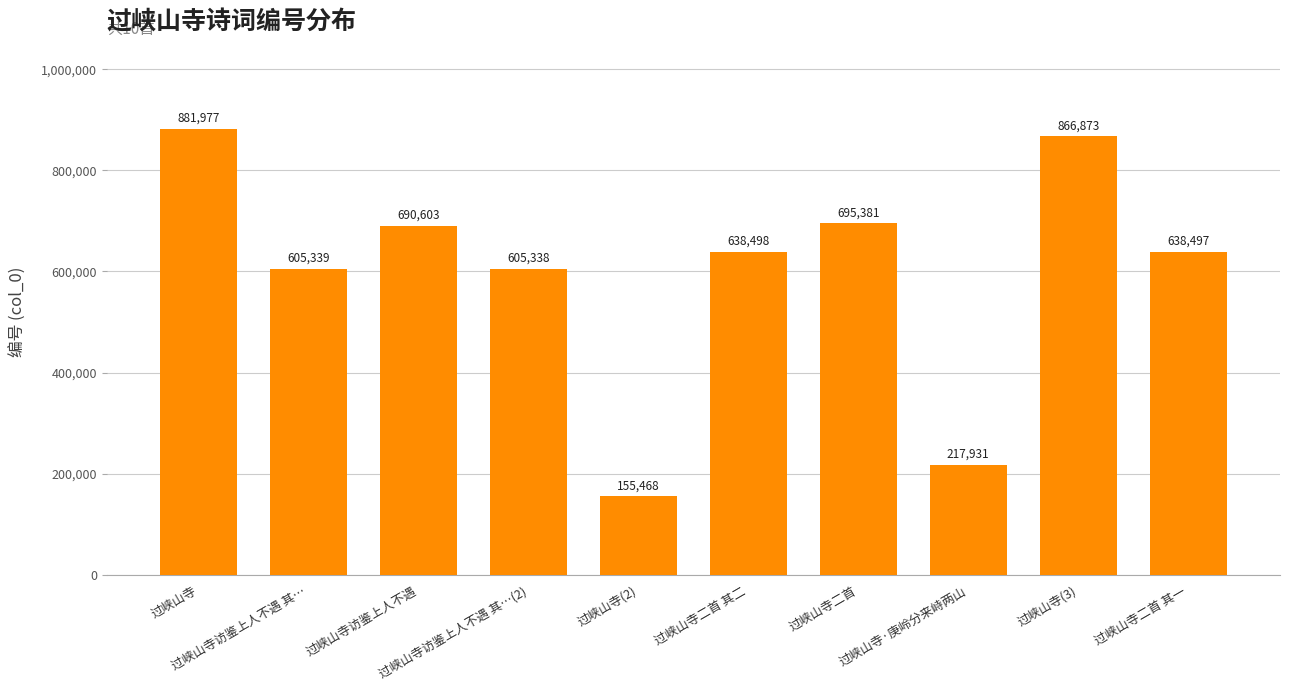

List the labels in order of value, smallest first.

过峡山寺(2), 过峡山寺·庚岭分来峙两山, 过峡山寺访鉴上人不遇 其…(2), 过峡山寺访鉴上人不遇 其…, 过峡山寺二首 其一, 过峡山寺二首 其二, 过峡山寺访鉴上人不遇, 过峡山寺二首, 过峡山寺(3), 过峡山寺